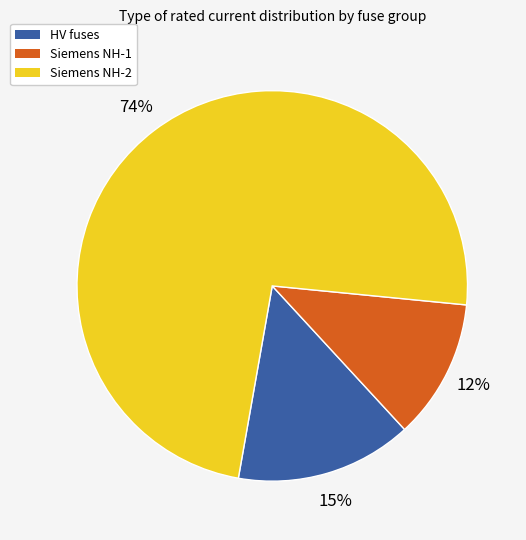

Does any single category account for the majority?

Yes